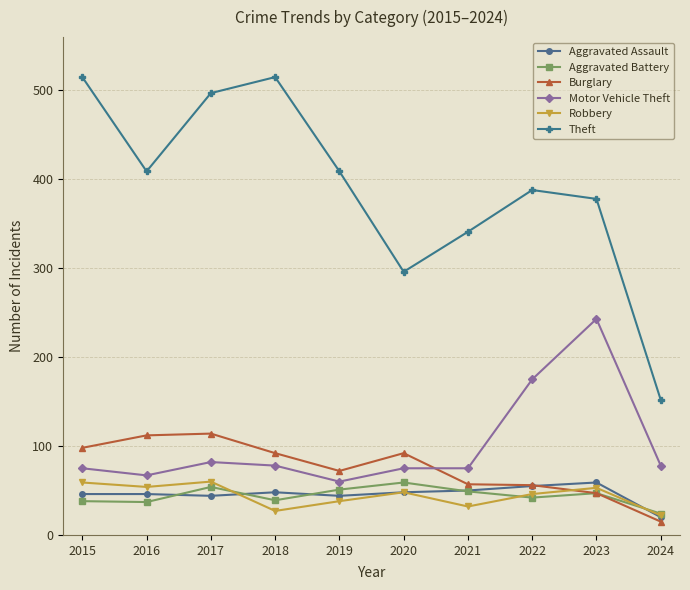

What is the value of the Burglary point at the 1st from the left?

98